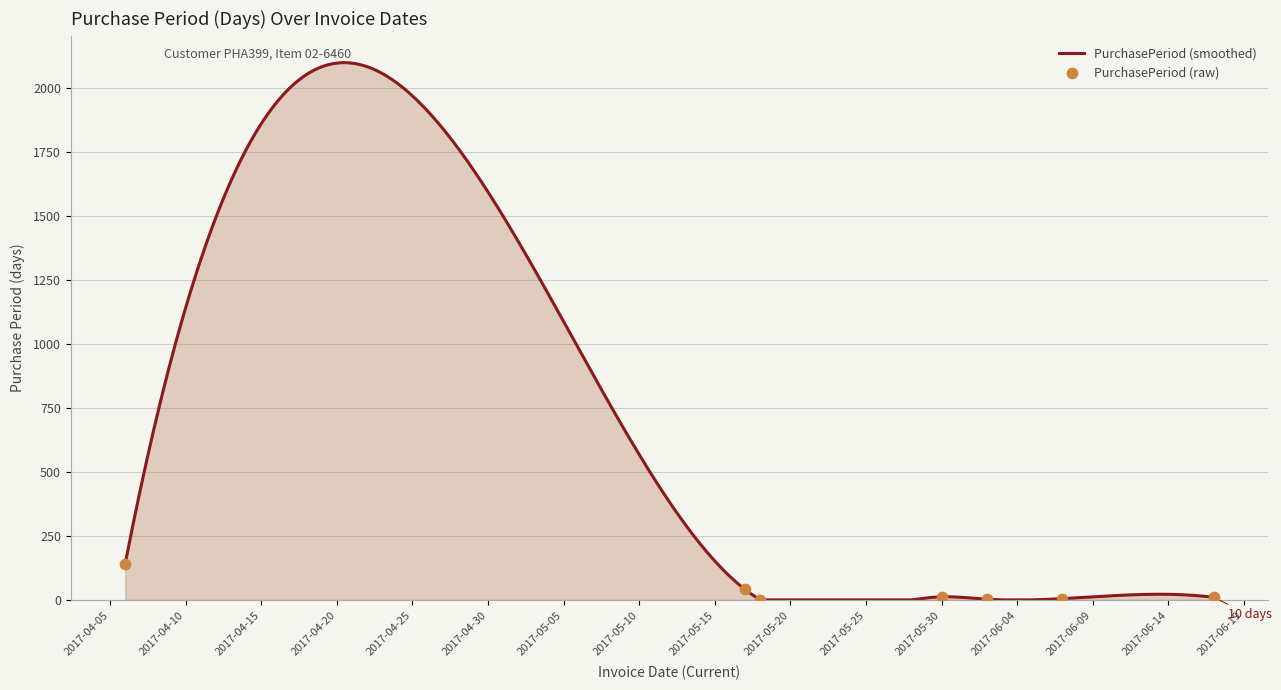

What is the change in value from 2017-04-06 to 2017-06-17?

-132